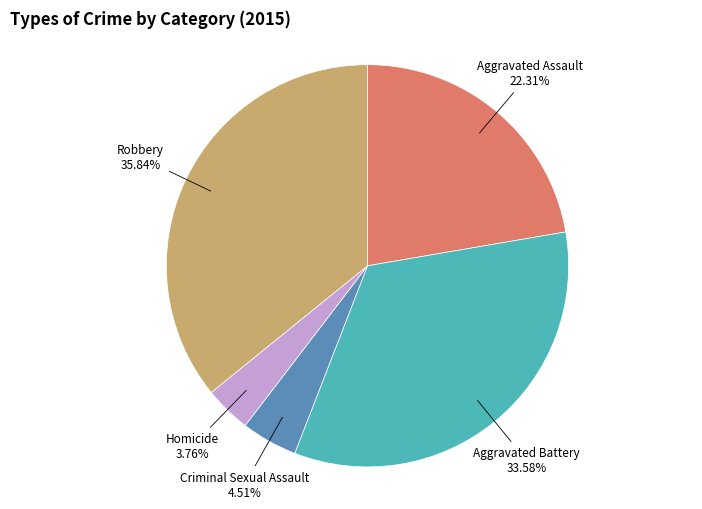

Does any single category account for the majority?

No